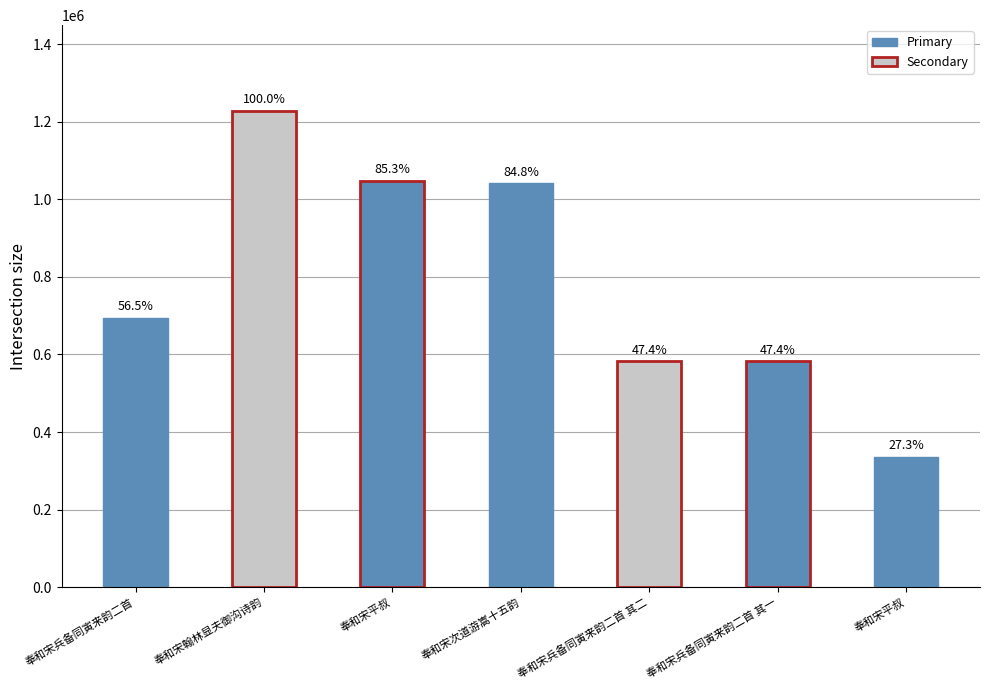

Is it true that the value at 奉和宋次道游嵩十五韵 is 1041013?

True